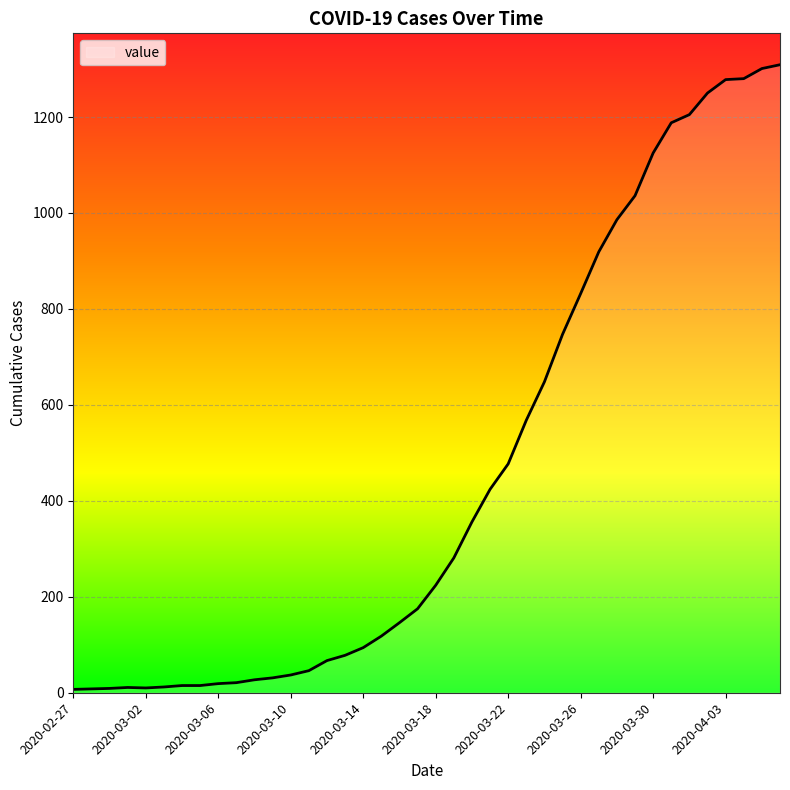

What is the difference between the maximum and minimum values?

1302